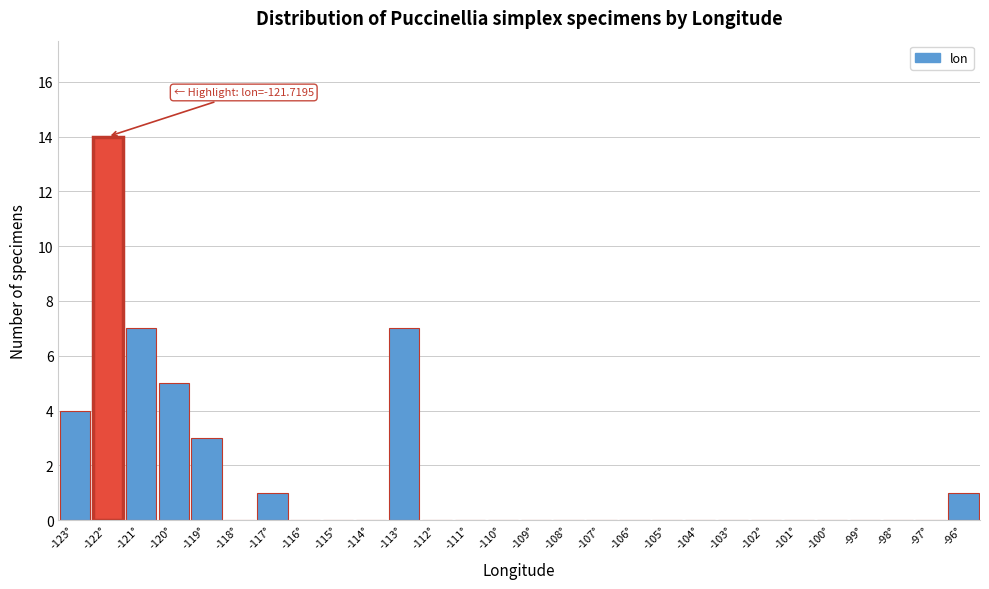

Reading left to right, what are all the values shown in this chart?

-123°=4	-122°=14	-121°=7	-120°=5	-119°=3	-118°=0	-117°=1	-116°=0	-115°=0	-114°=0	-113°=7	-112°=0	-111°=0	-110°=0	-109°=0	-108°=0	-107°=0	-106°=0	-105°=0	-104°=0	-103°=0	-102°=0	-101°=0	-100°=0	-99°=0	-98°=0	-97°=0	-96°=1